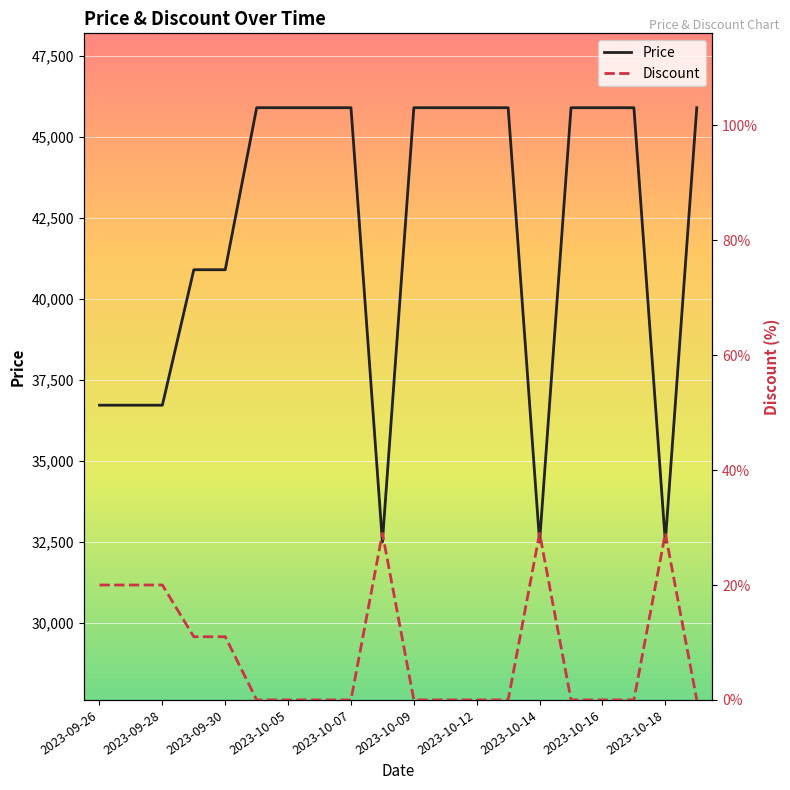

True or false: Price and Discount intersect in this chart.

False